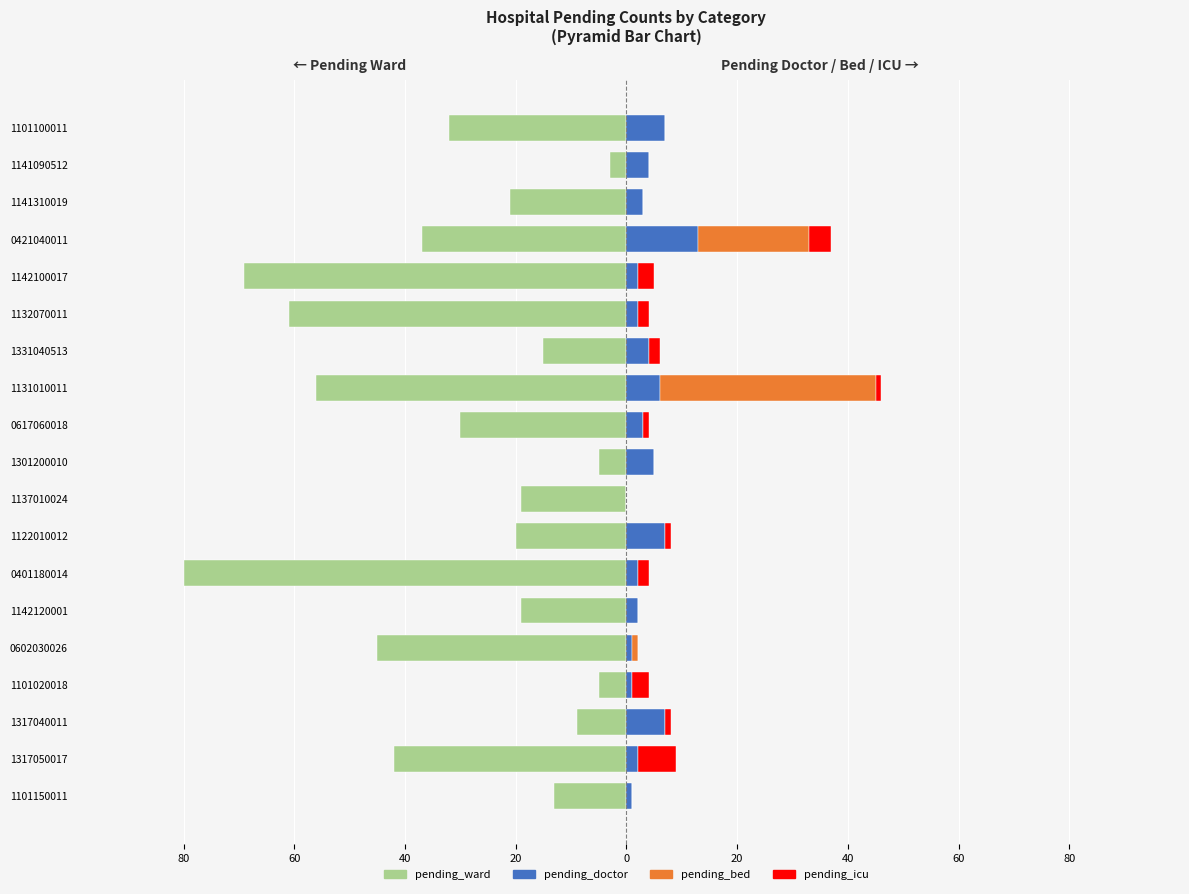

How many series are shown in this chart?

4